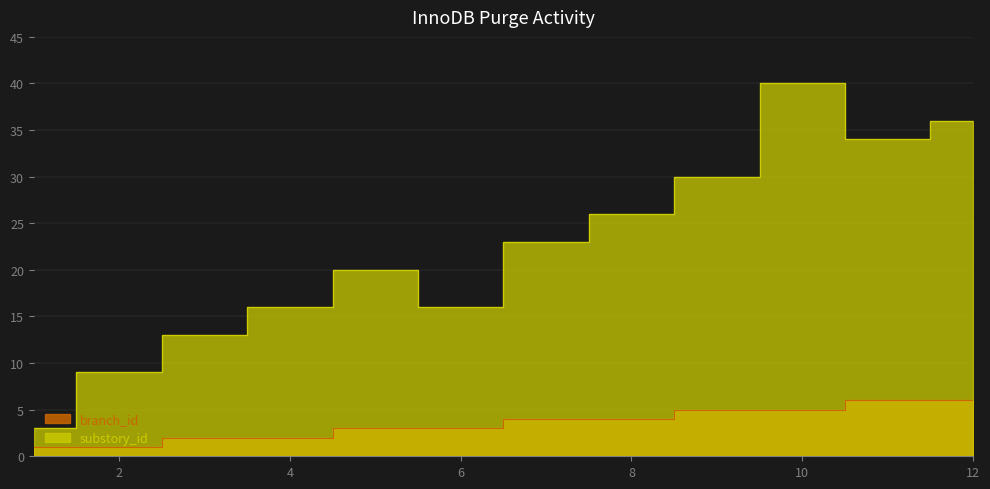

List the series in order of their overall mean, highest first.

substory_id, branch_id